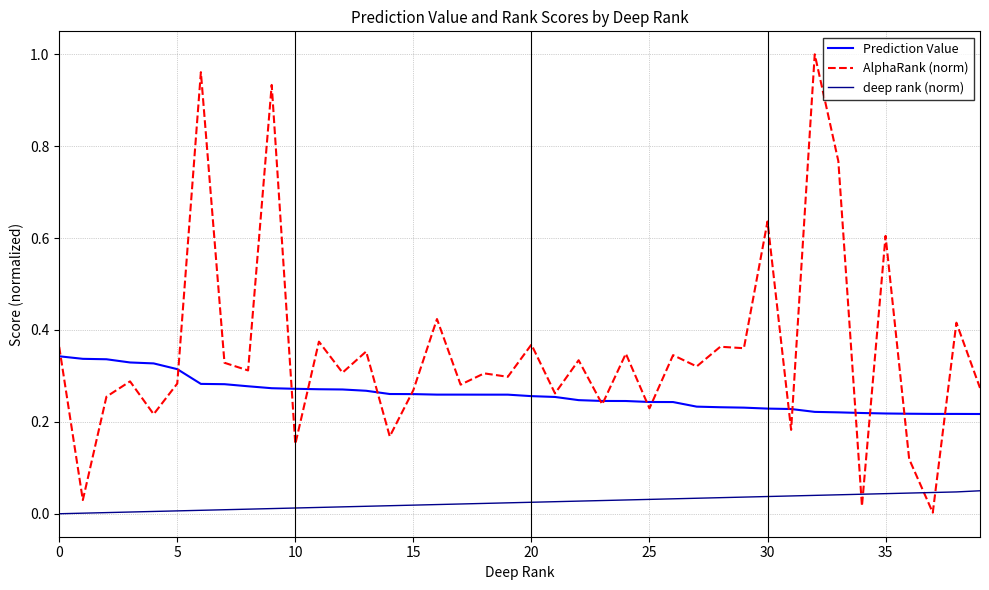

Which series has the largest total across all categories?

AlphaRank (norm)